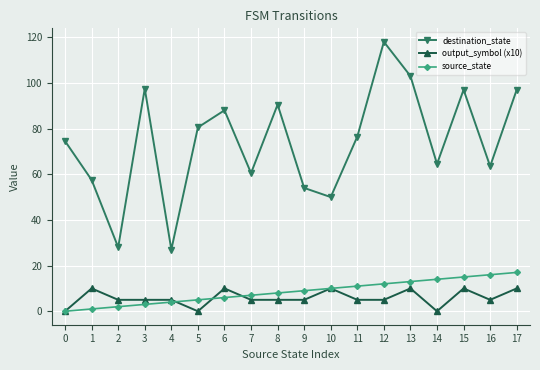

What is the sum of all destination_state values?

1327.5